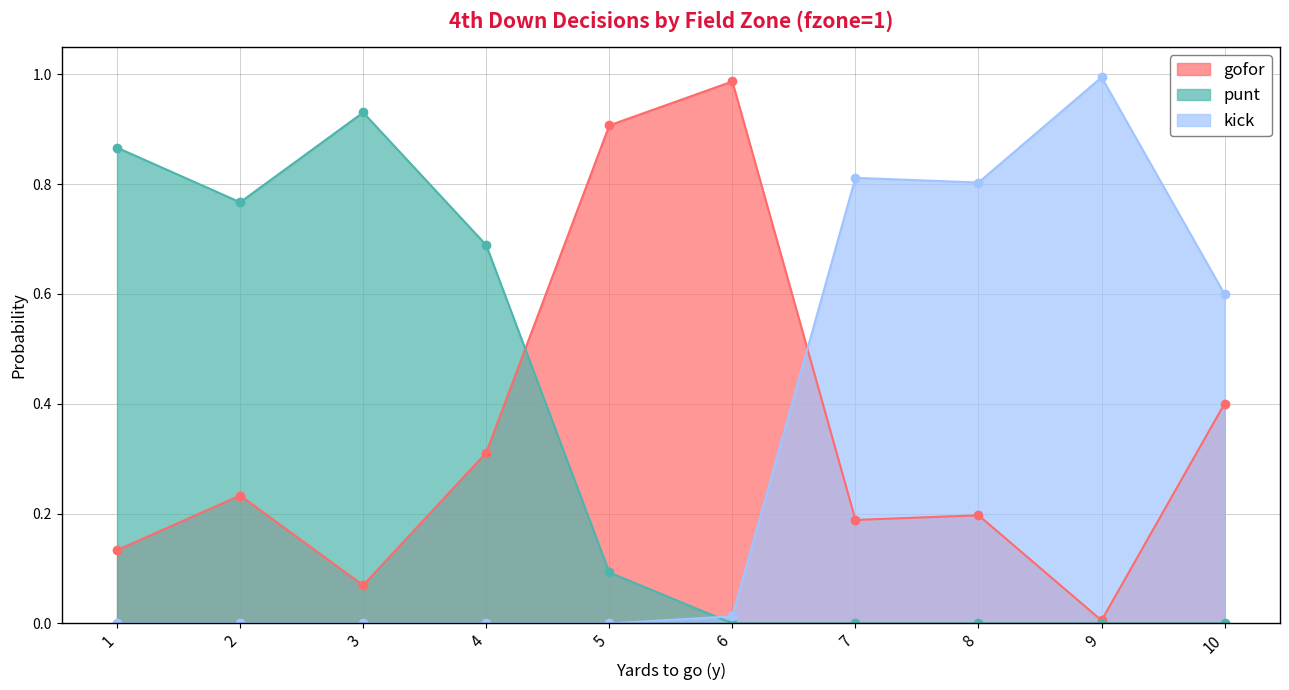

At how many categories does at least one series exceed 0?

10